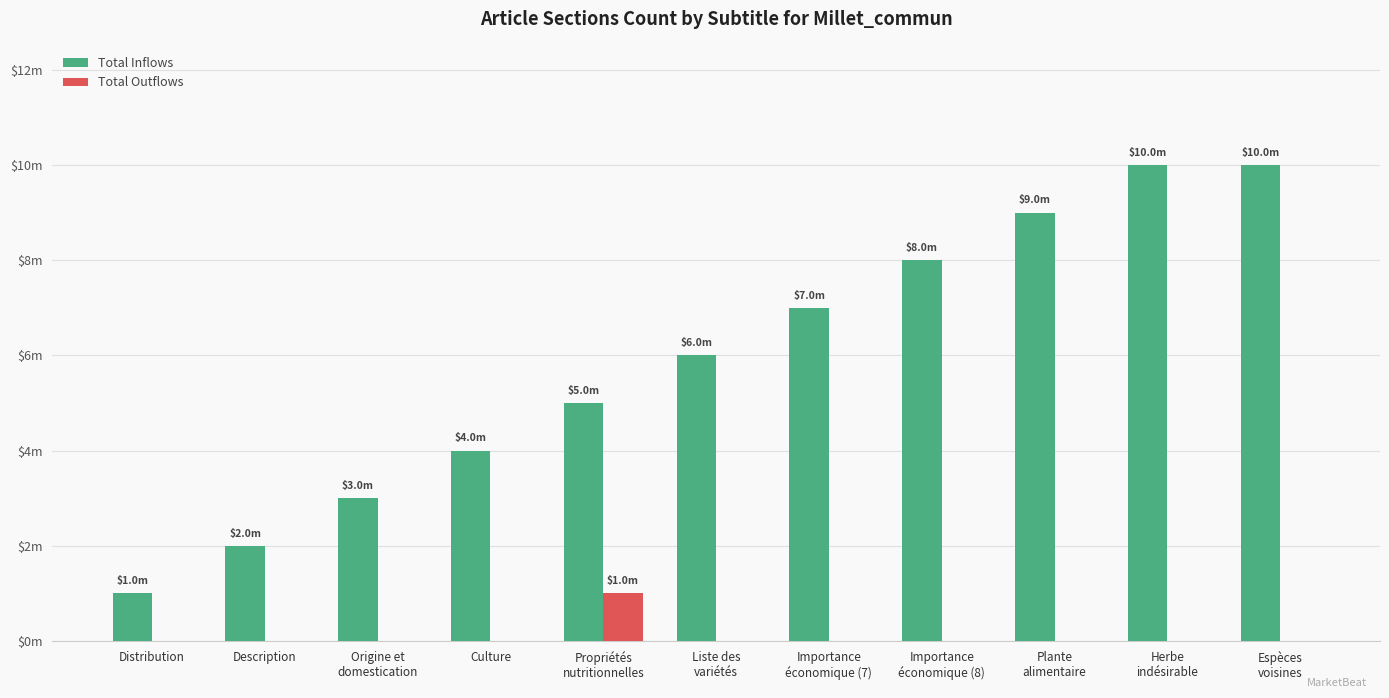

At which label does Total Inflows first exceed 6?

Importance
économique (7)